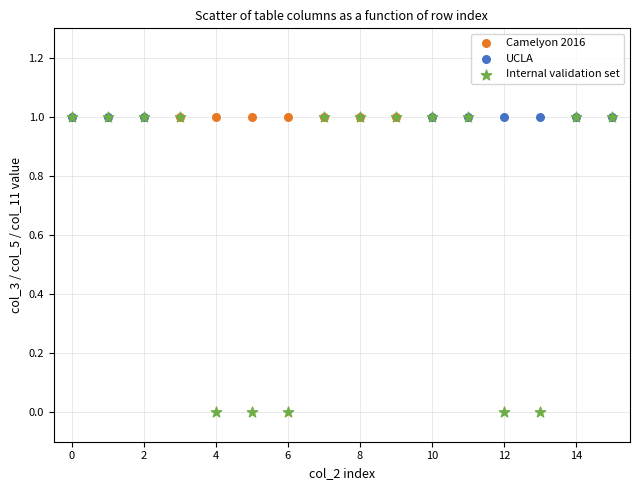

Which series reaches the minimum Y coordinate?

Internal validation set